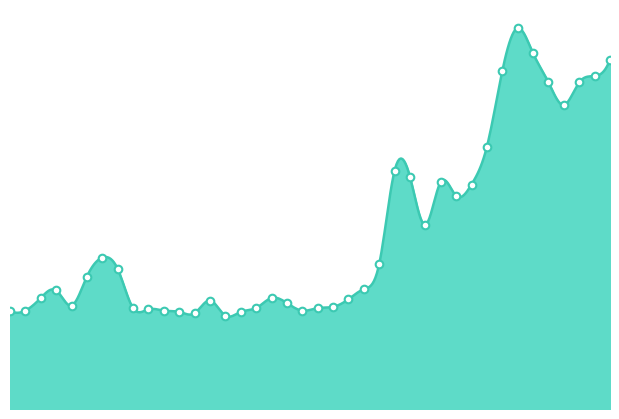

What is the change in value from 2019-01-03 to 2019-02-21?

+1.3